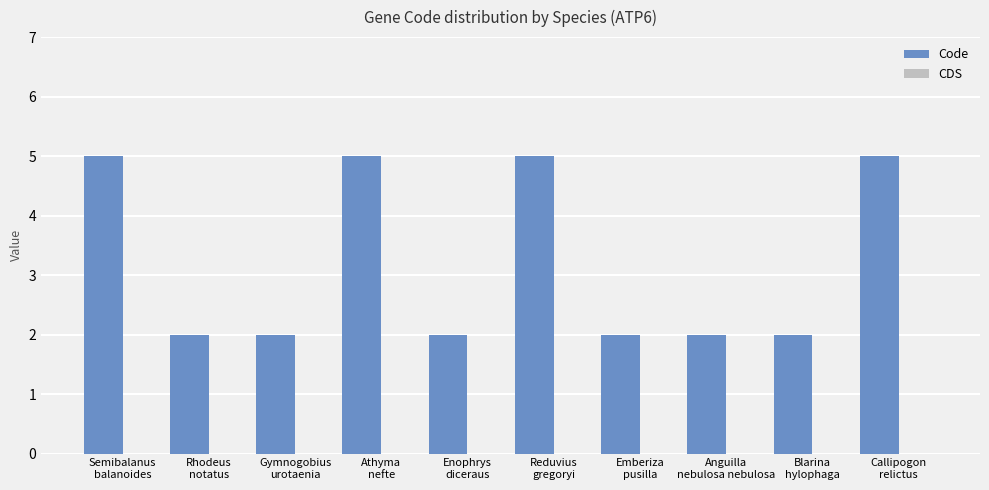

What is the value of the 1st bar from the left?

5